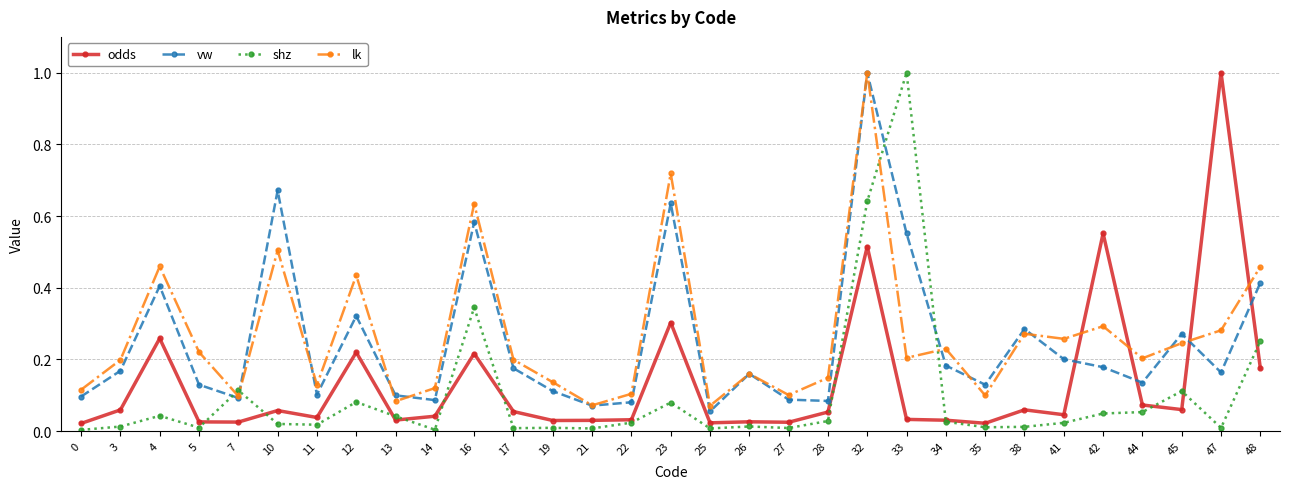

Which series changed the most between 27 and 41?

lk